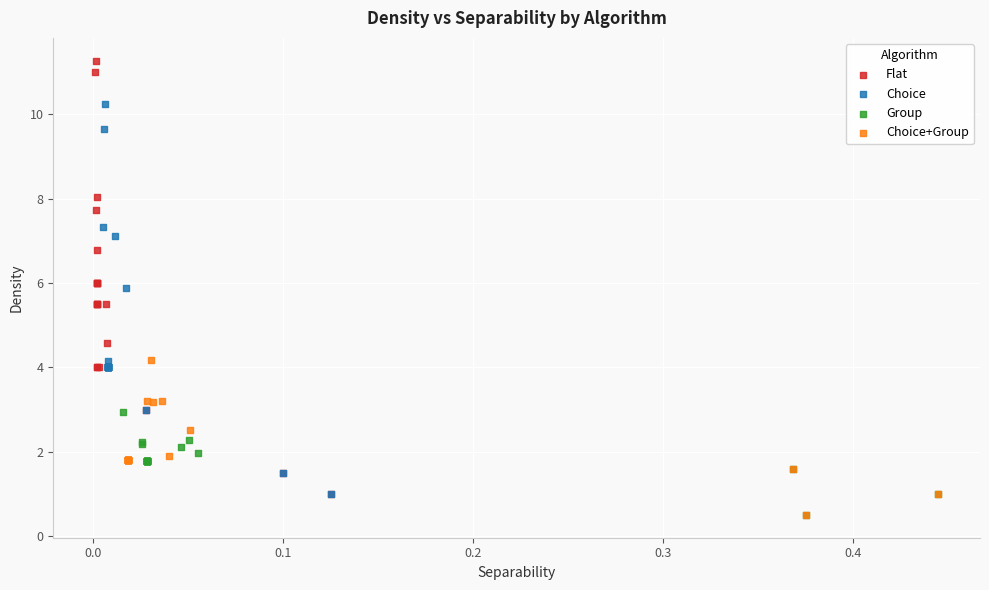

Which series reaches the maximum Y coordinate?

Flat